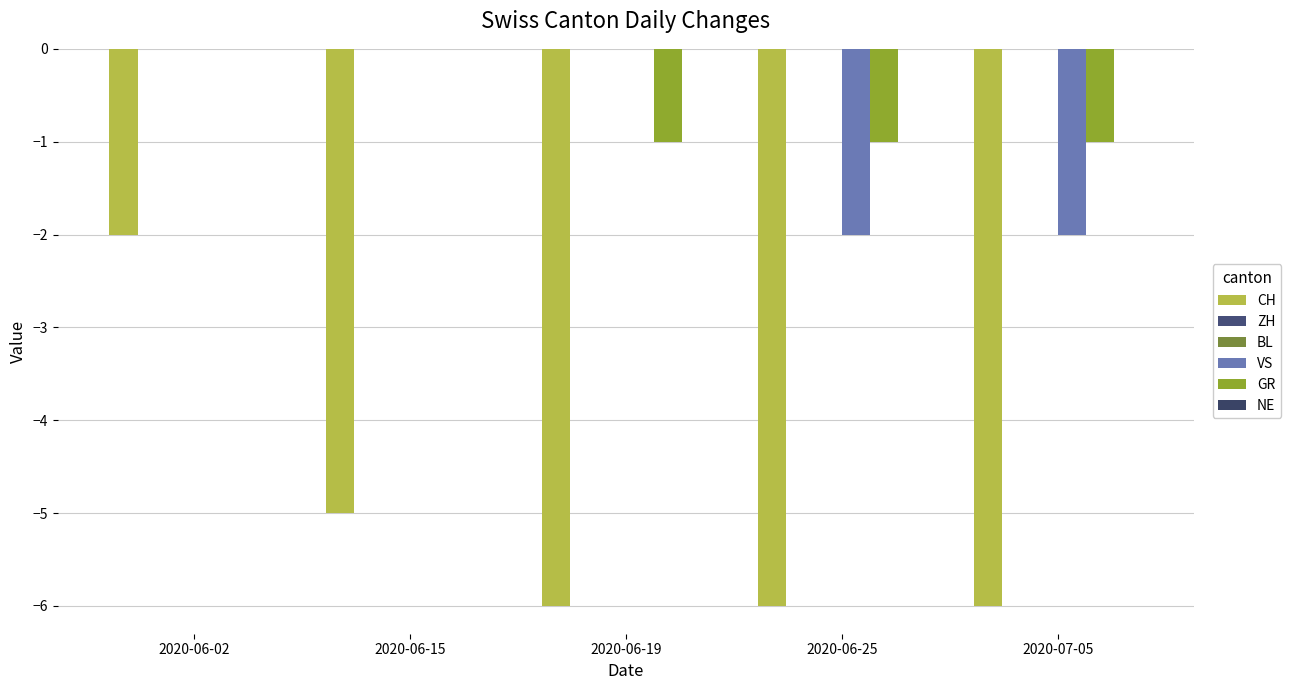

What is the smallest value displayed?

-6